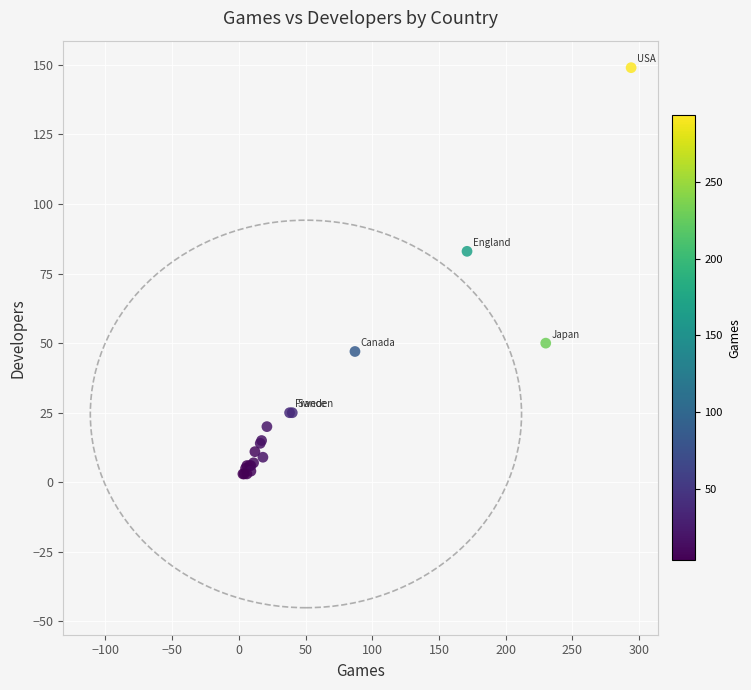

What Y value in the scatter plot is closest to 76?

83